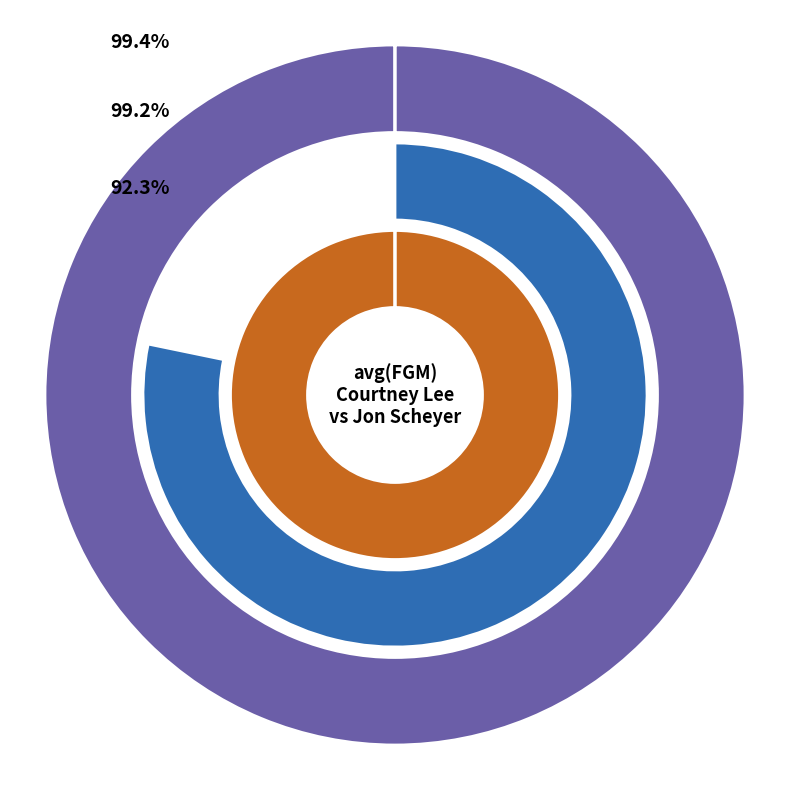

Which has a higher value, Courtney Lee or Jon Scheyer?

Courtney Lee